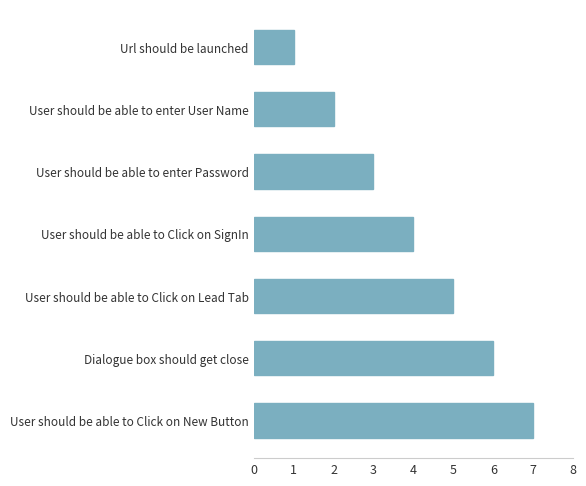

What is the average value?

4